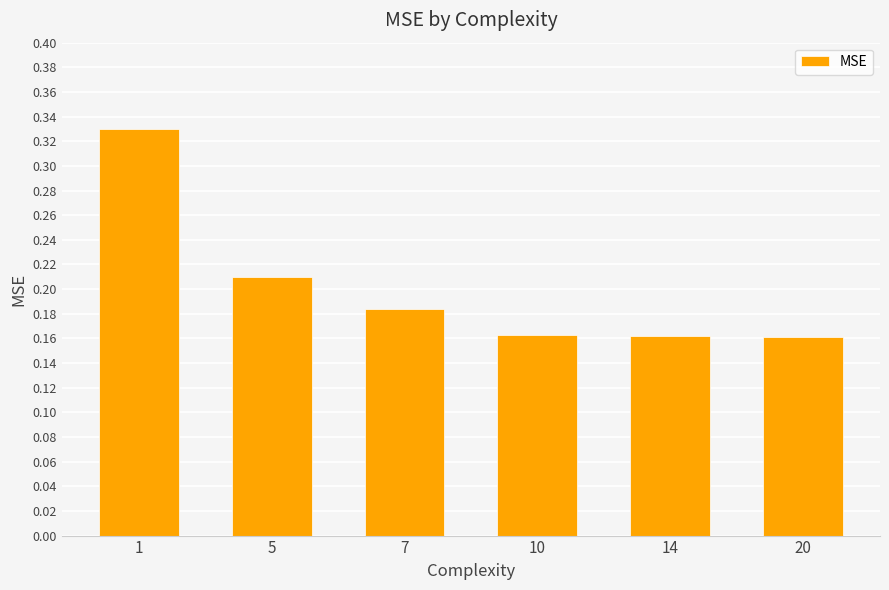

Between 5 and 10, which is larger?

5